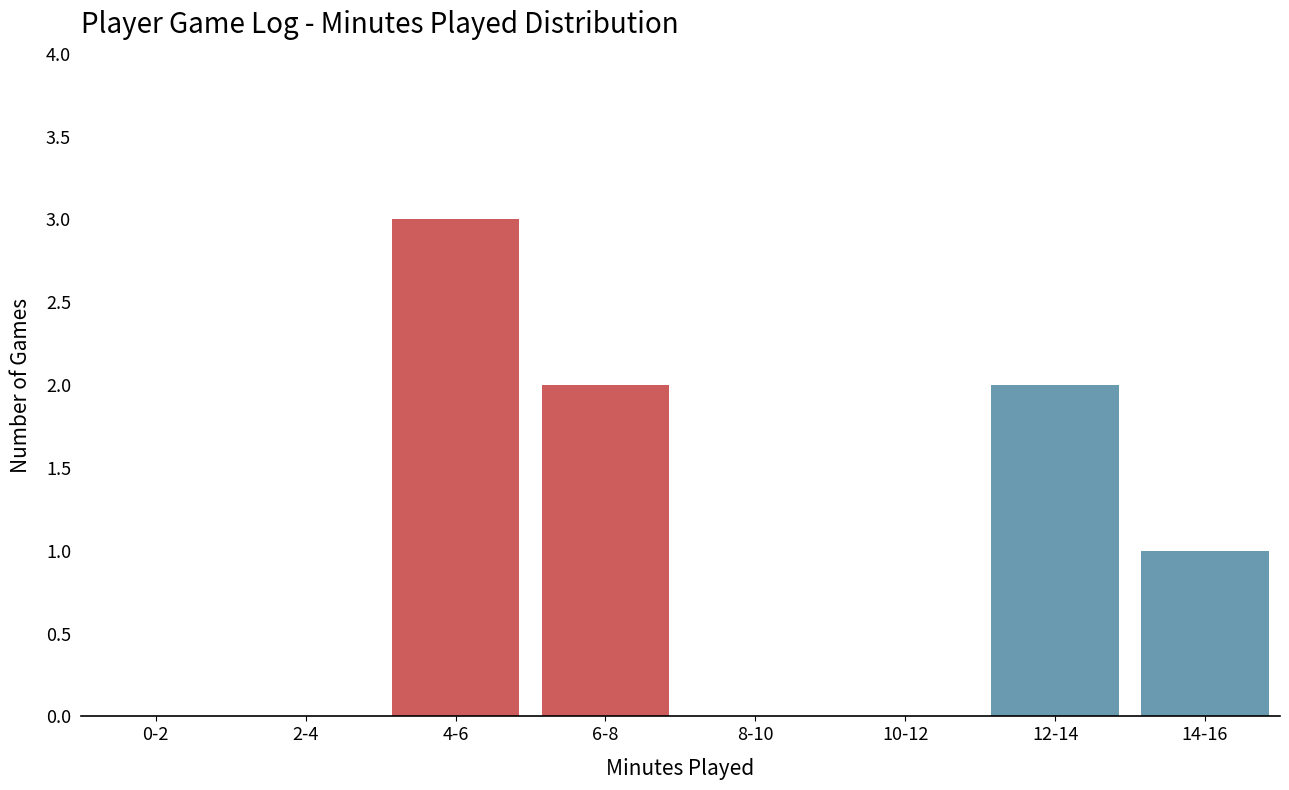

Reading left to right, what are all the values shown in this chart?

0-2=0	2-4=0	4-6=3	6-8=2	8-10=0	10-12=0	12-14=2	14-16=1